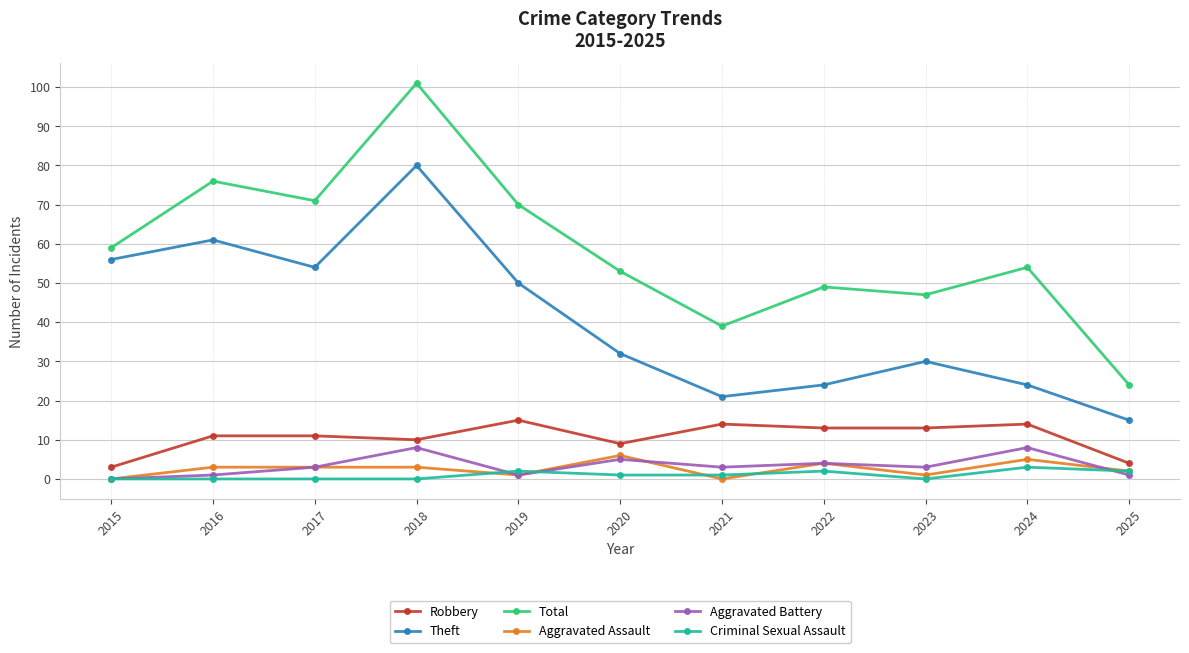

Reading left to right, list all the values displayed in this chart.

Robbery: 2015=3	2016=11	2017=11	2018=10	2019=15	2020=9	2021=14	2022=13	2023=13	2024=14	2025=4
Theft: 2015=56	2016=61	2017=54	2018=80	2019=50	2020=32	2021=21	2022=24	2023=30	2024=24	2025=15
Total: 2015=59	2016=76	2017=71	2018=101	2019=70	2020=53	2021=39	2022=49	2023=47	2024=54	2025=24
Aggravated Assault: 2015=0	2016=3	2017=3	2018=3	2019=1	2020=6	2021=0	2022=4	2023=1	2024=5	2025=2
Aggravated Battery: 2015=0	2016=1	2017=3	2018=8	2019=1	2020=5	2021=3	2022=4	2023=3	2024=8	2025=1
Criminal Sexual Assault: 2015=0	2016=0	2017=0	2018=0	2019=2	2020=1	2021=1	2022=2	2023=0	2024=3	2025=2